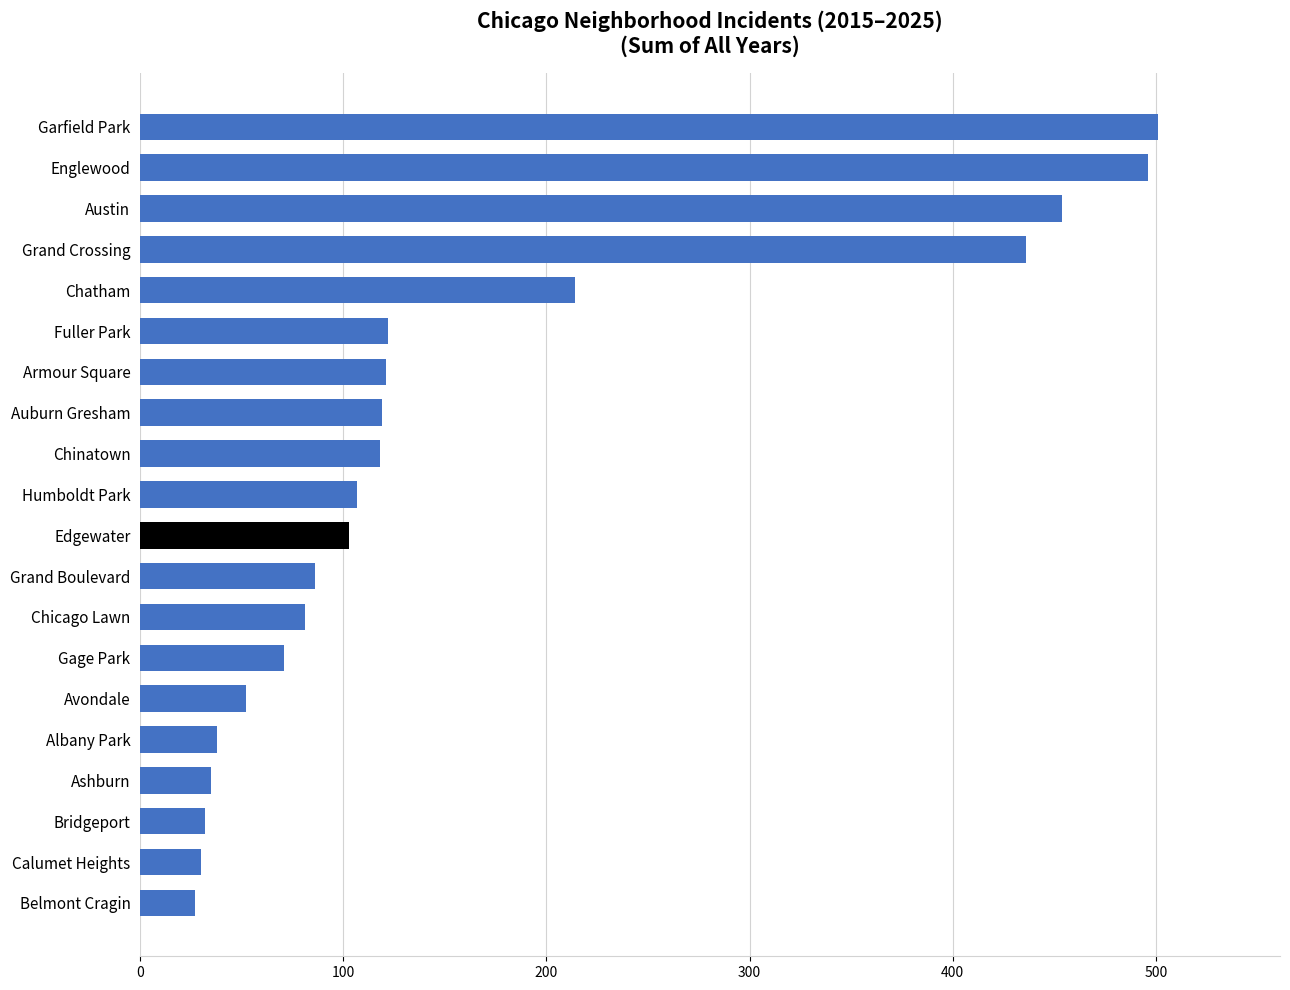

How many bars are there in total?

20